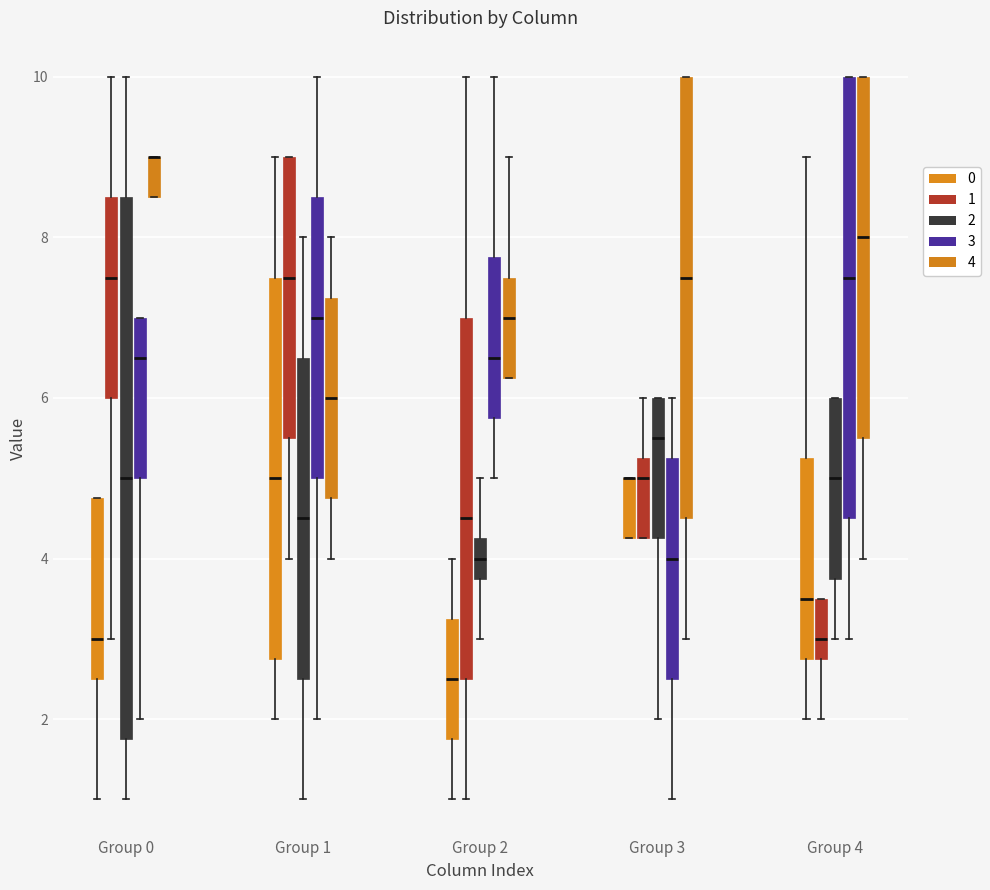

Which box is the tallest, from its lower edge to its upper edge?

Group 0 (2)